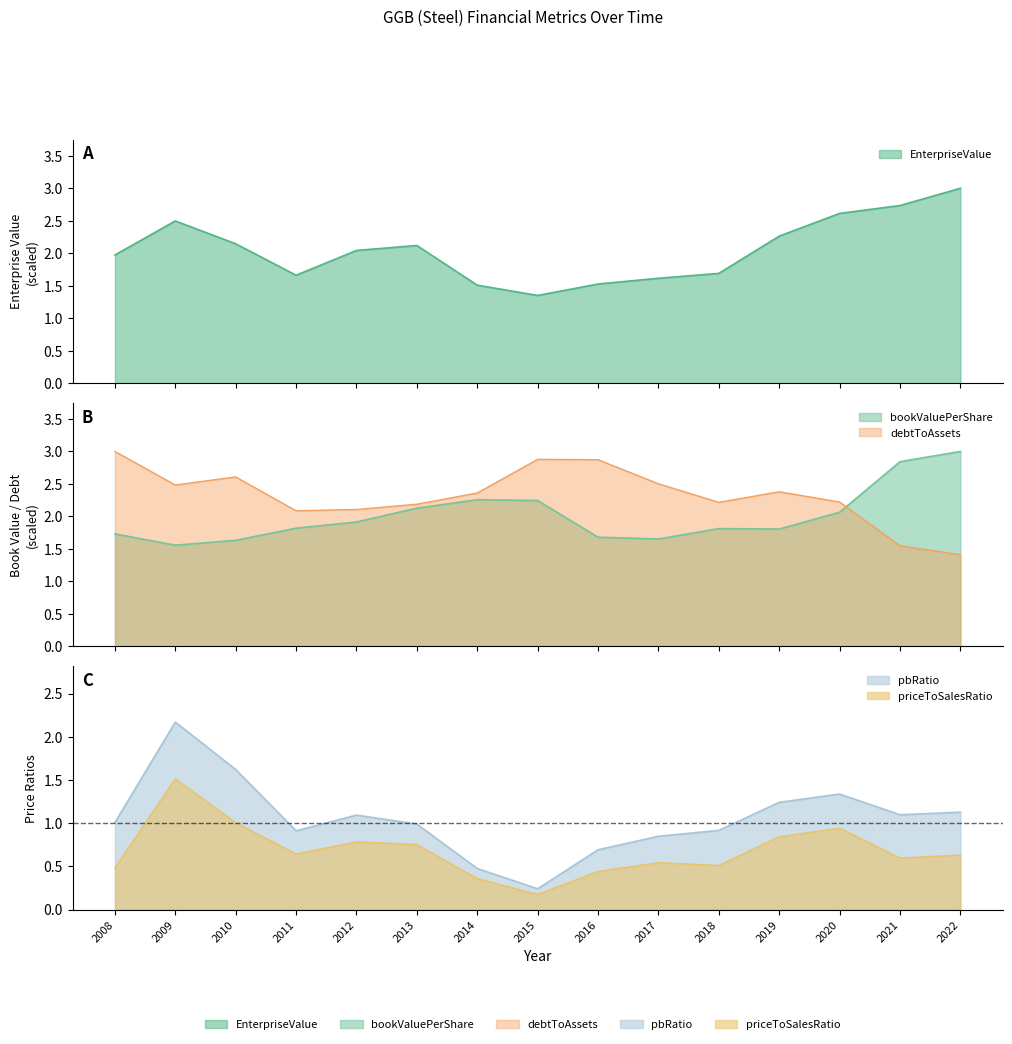

What is the sum of all pbRatio values?

15.8